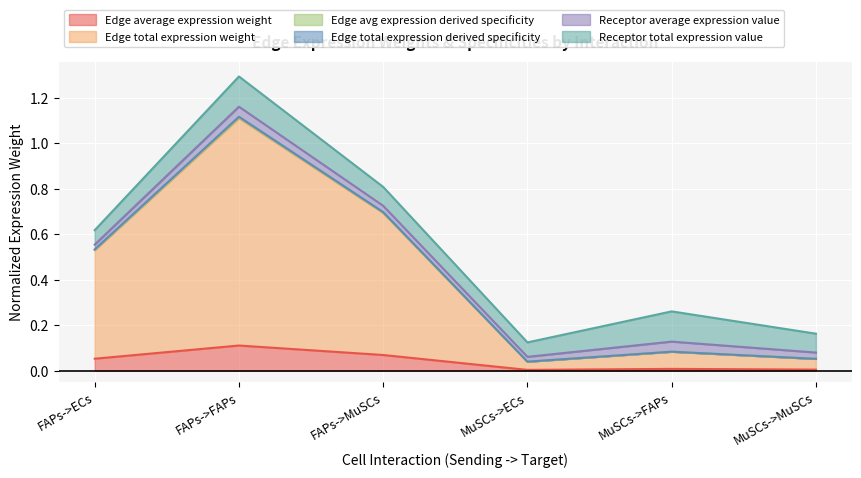

Which category has the highest value in the Edge avg expression derived specificity series?

FAPs->FAPs